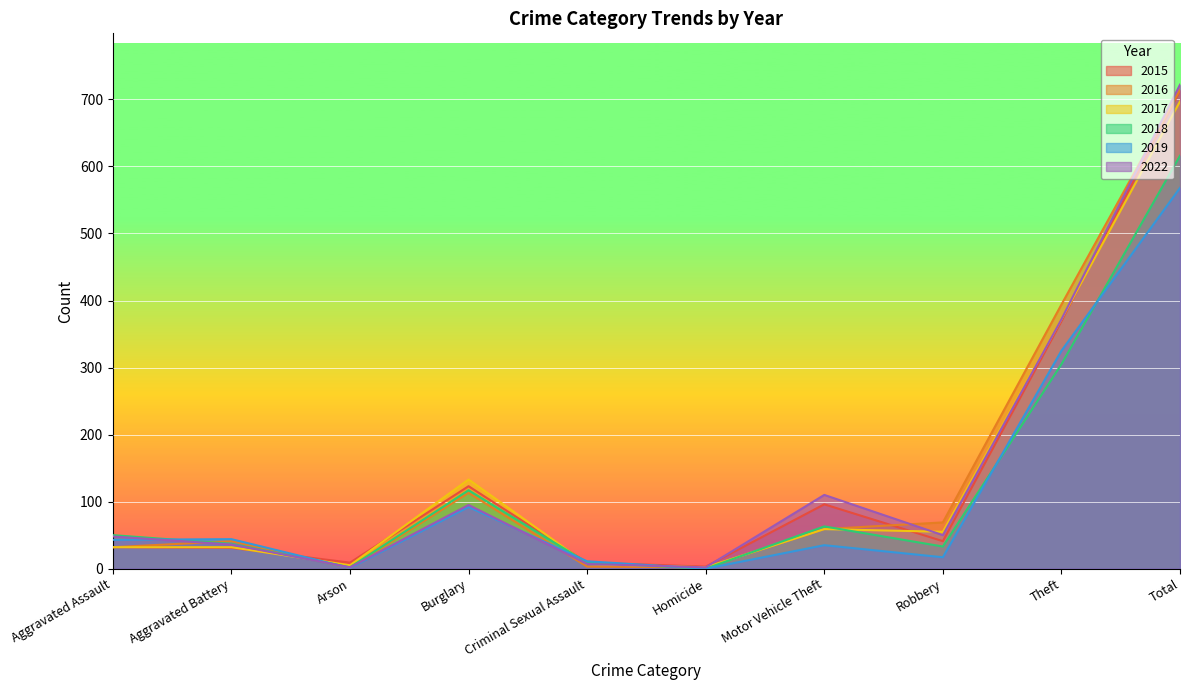

How many data points does each series have?

10